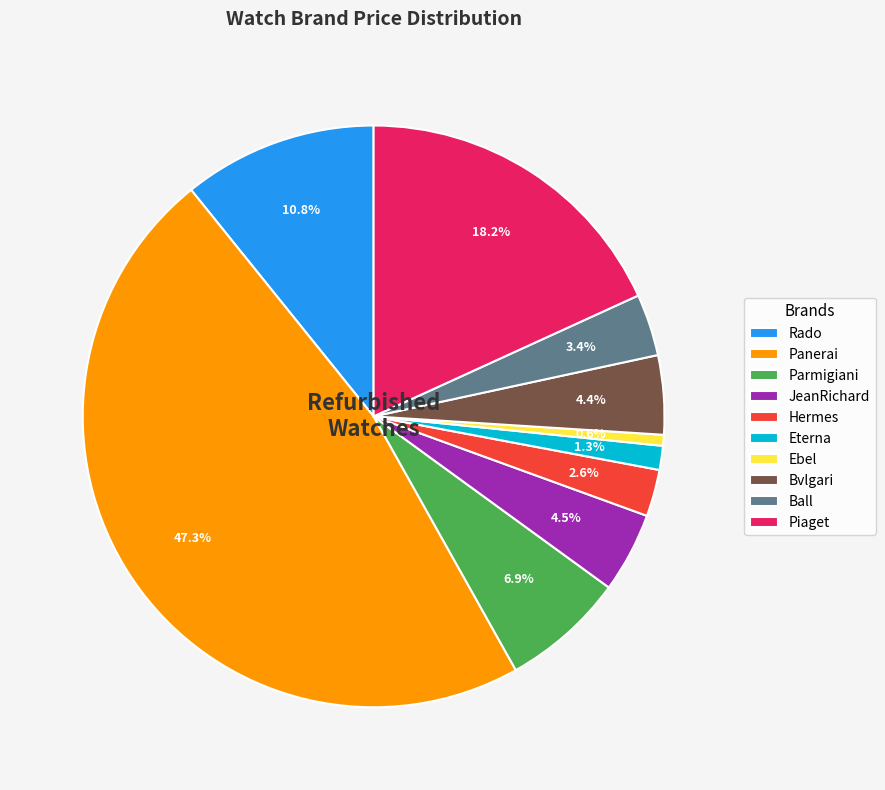

Count the number of slices in the pie.

10